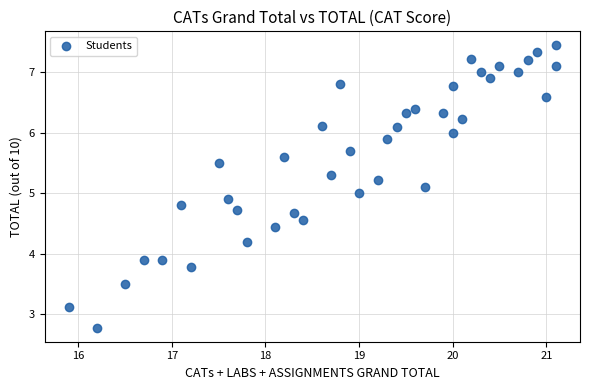

What is the range of Y values (max minus min)?

4.7